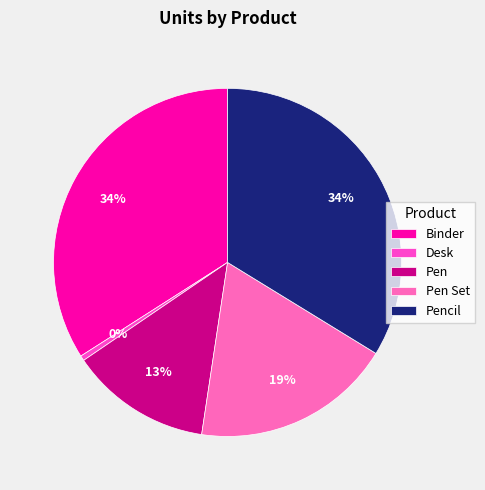

Combined, what portion of the pie is Pen and Desk?

13.6%